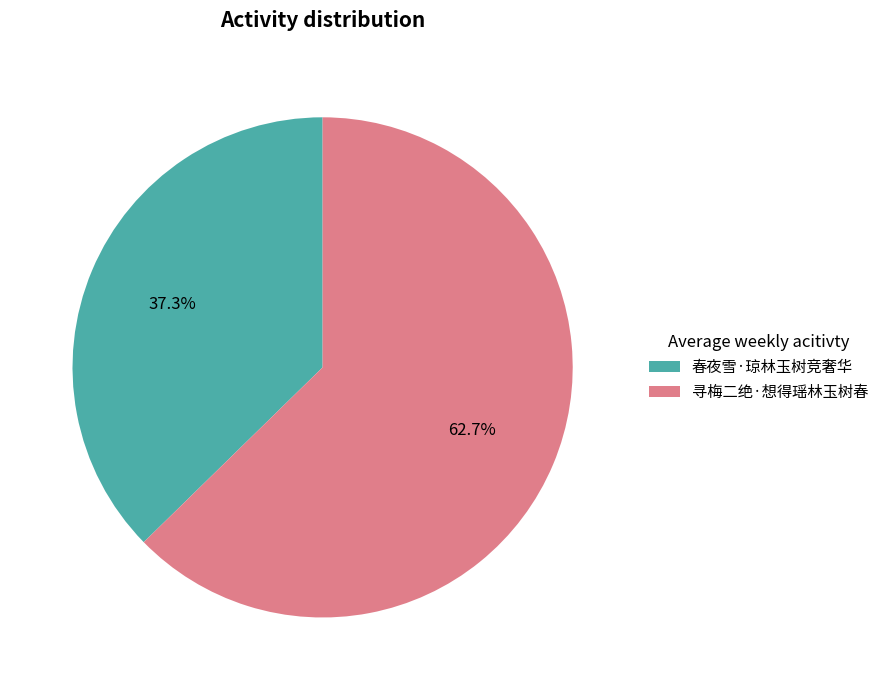

Combined, what portion of the pie is 春夜雪·琼林玉树竞奢华 and 寻梅二绝·想得瑶林玉树春?

100.0%